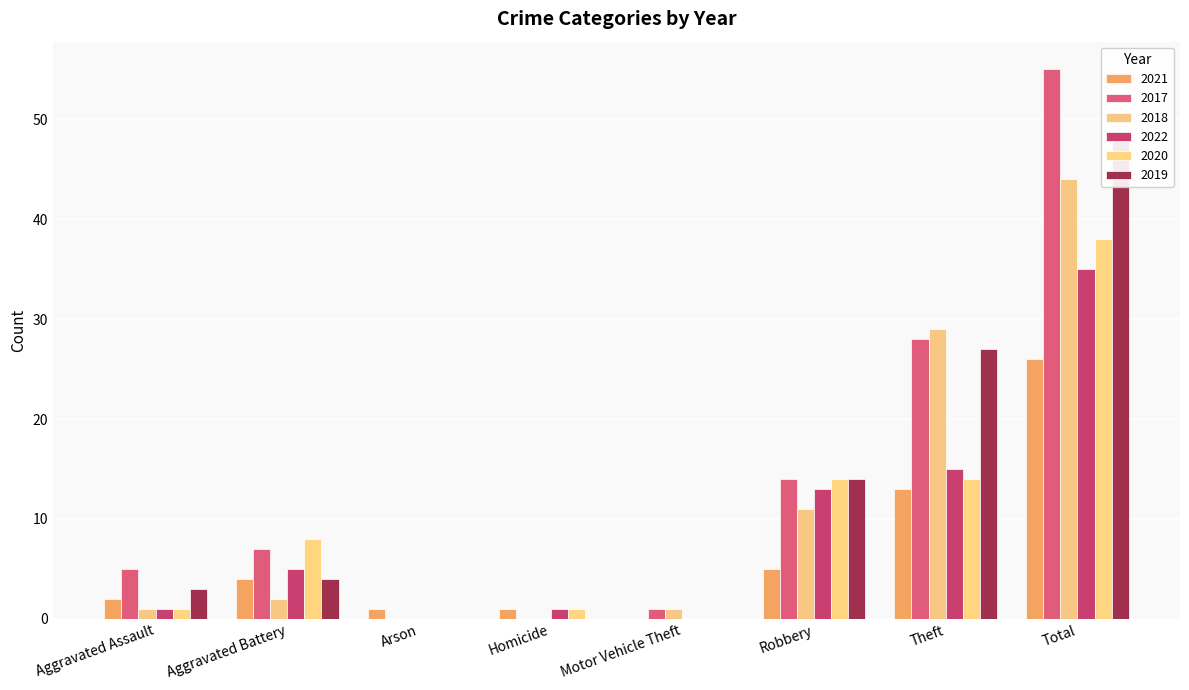

What is the label of the 3rd bar from the left?

Arson